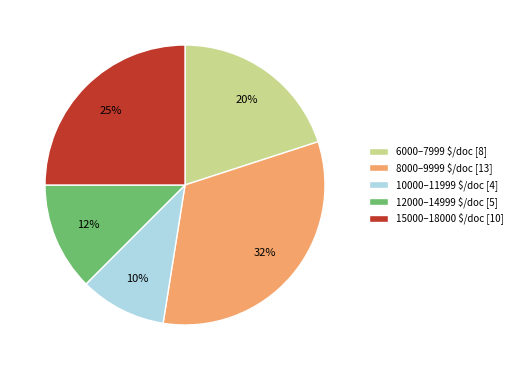

To the nearest percent, what percentage of the pie is 10000–11999 $/doc [4]?

10%